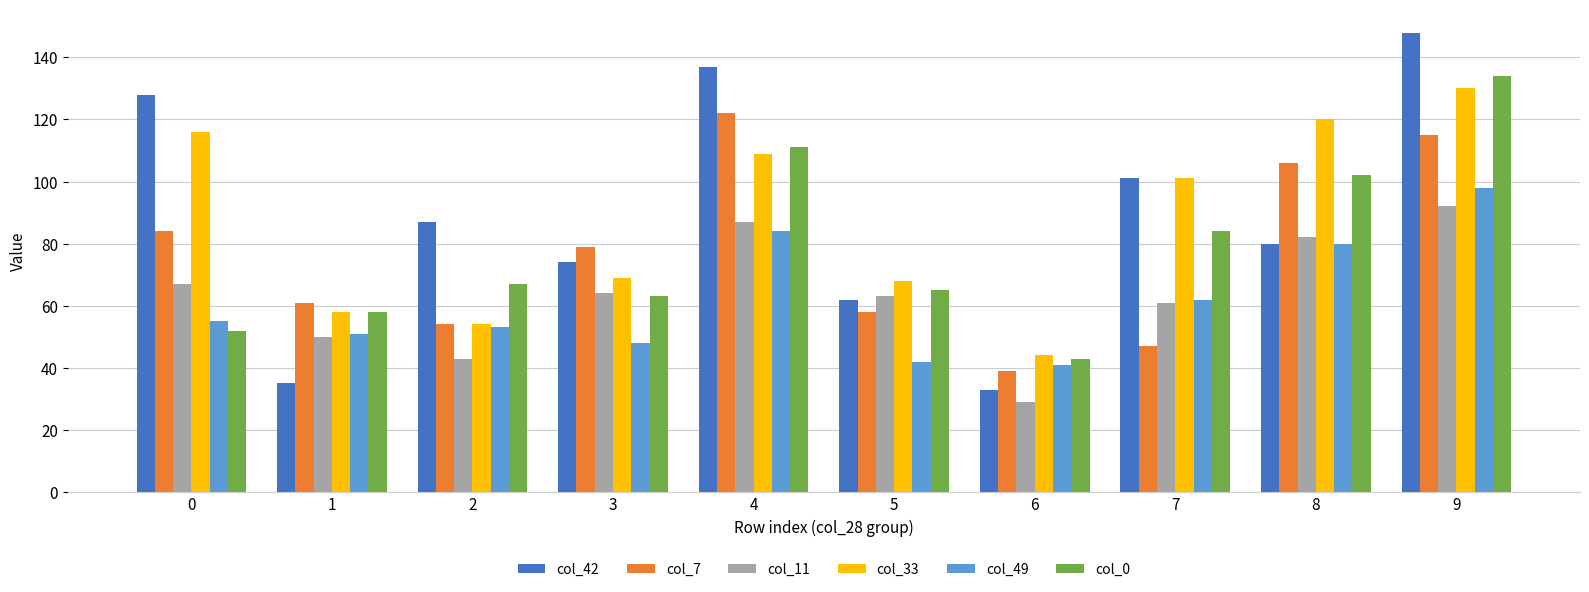

At how many categories does at least one series exceed 141?

1